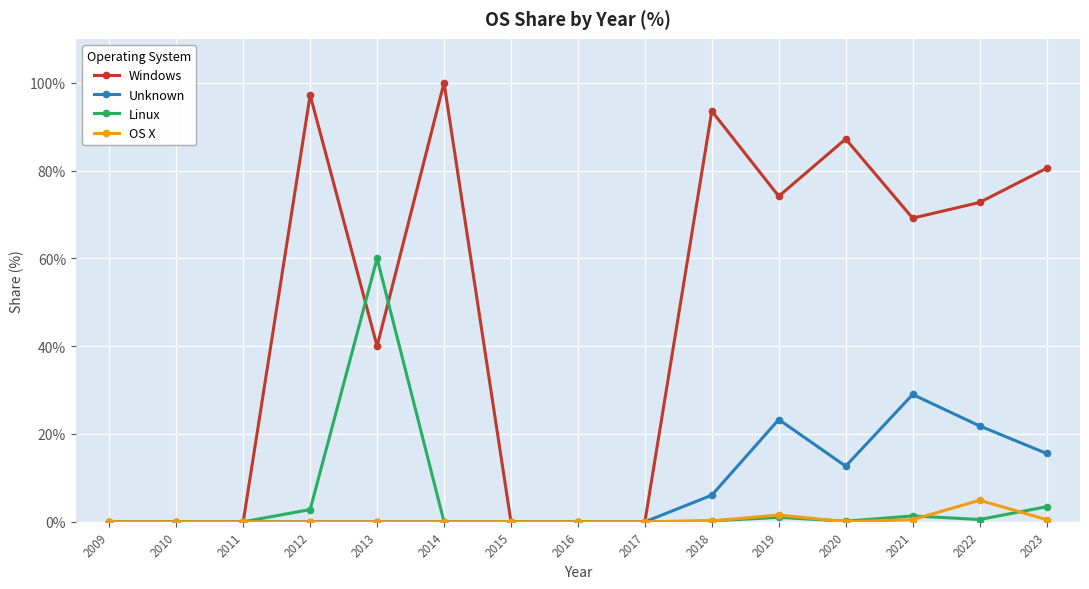

Is it true that Linux equals 0.0 at 2016?

True